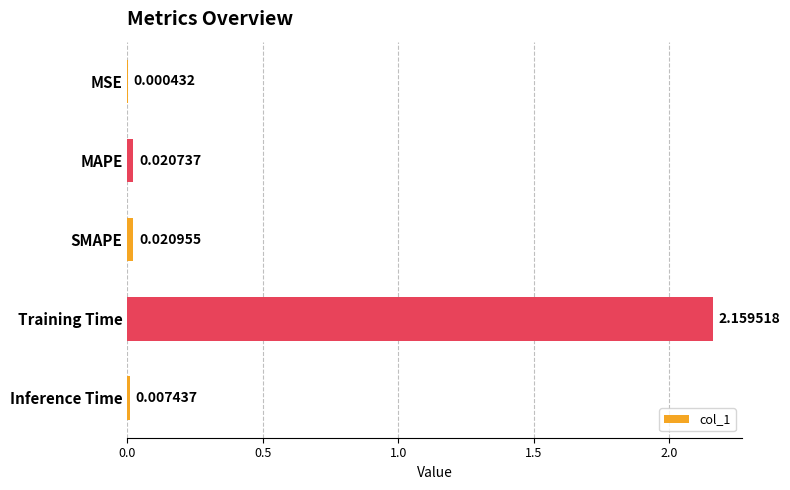

What is the average value?

0.4